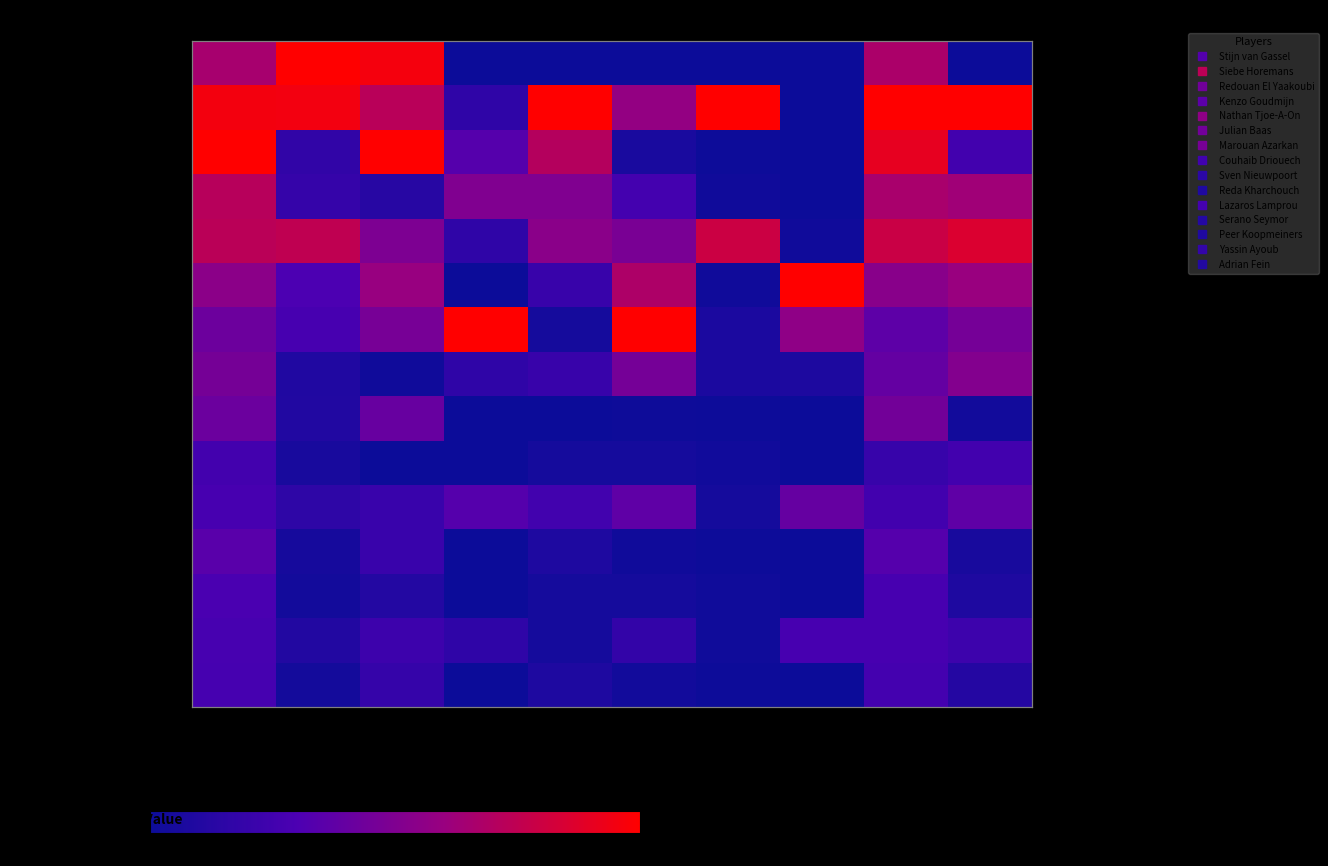

Which series has the largest total across all categories?

Siebe Horemans